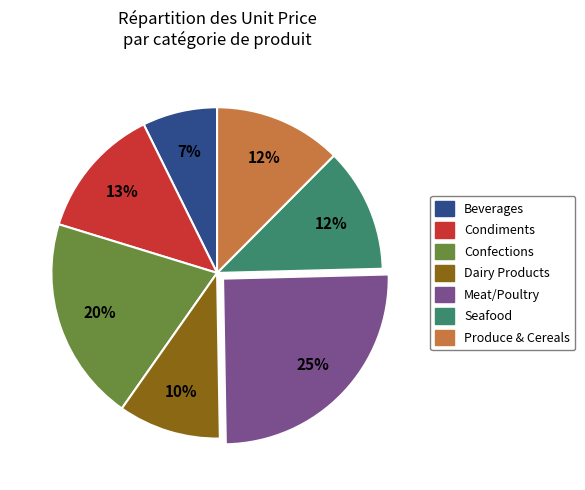

To the nearest percent, what is the difference between the largest and smallest slice percentages?

18%